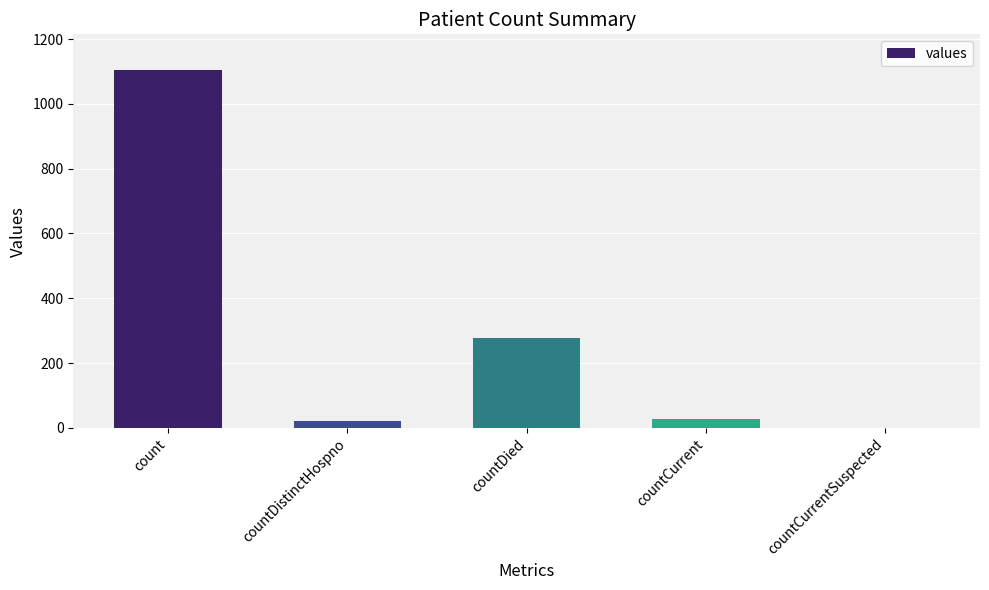

What is the difference between the values at countDied and count?

825